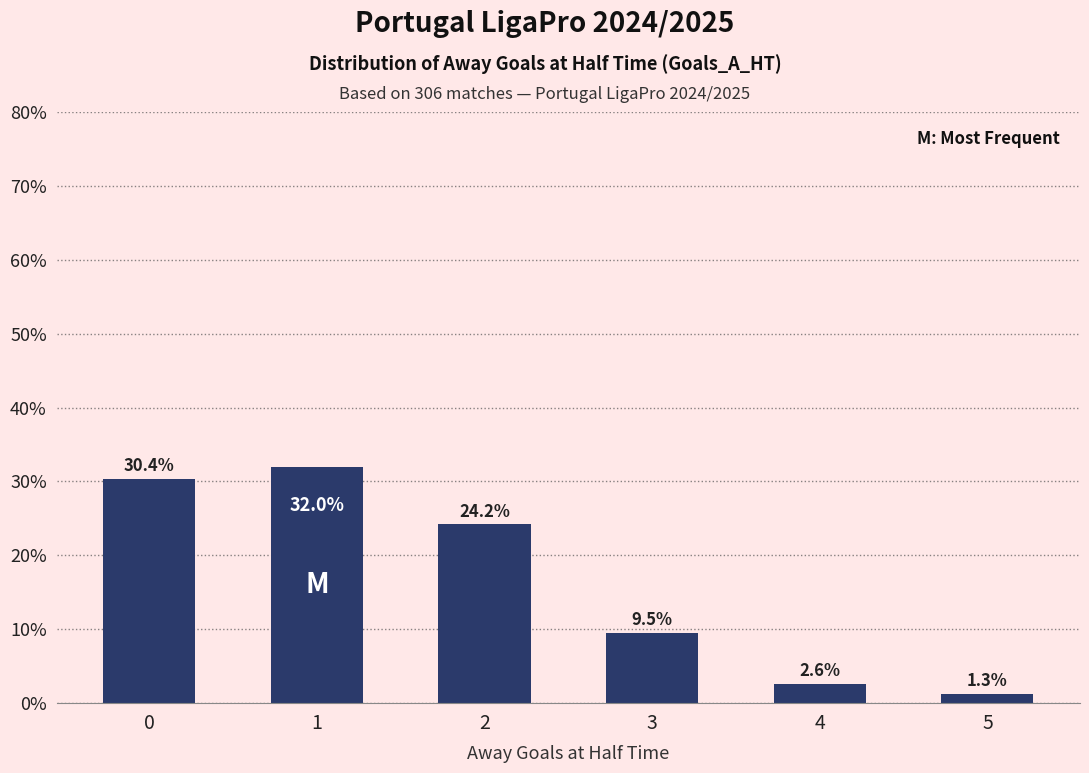

Read the value at 5.

1.3